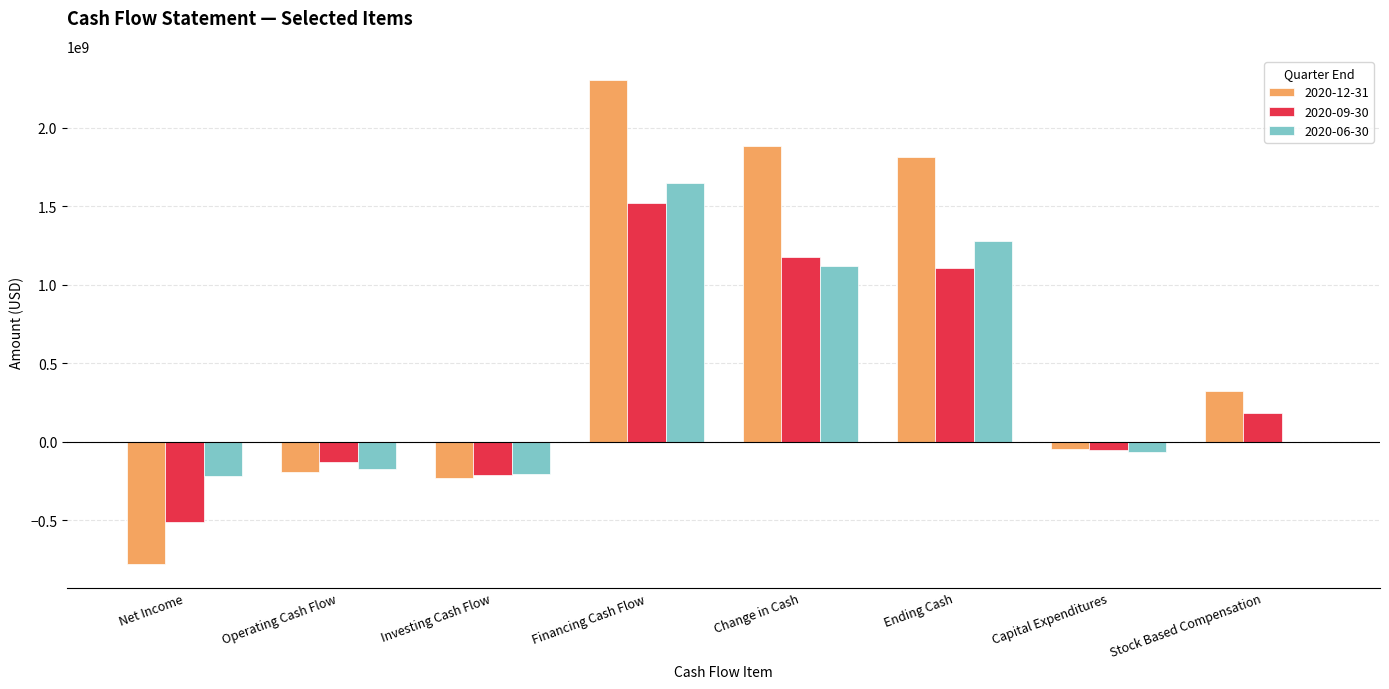

What is the total value across all series at Change in Cash?

4185782800